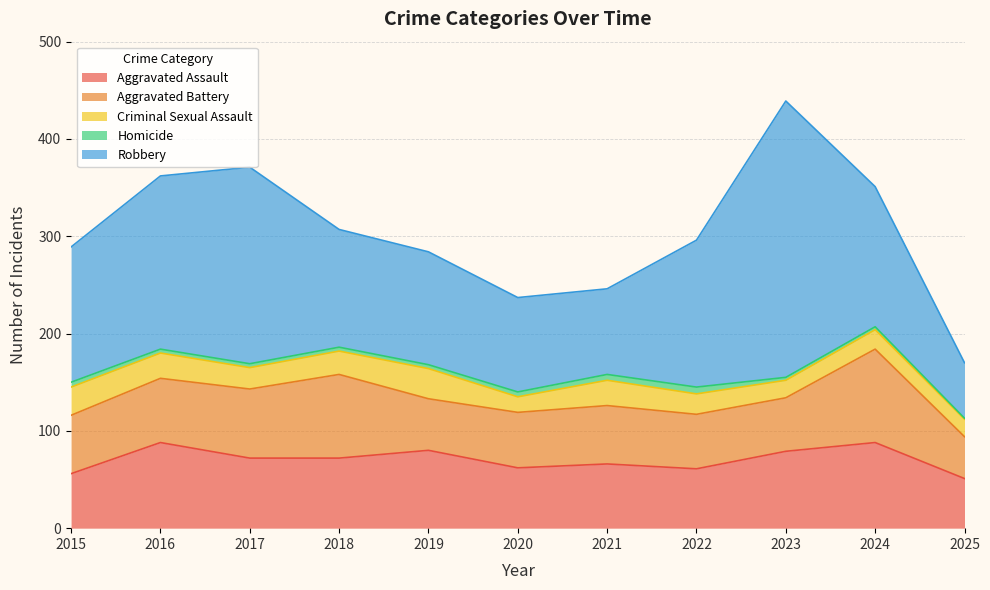

What is the difference between the Aggravated Battery values at 2021 and 2016?

6